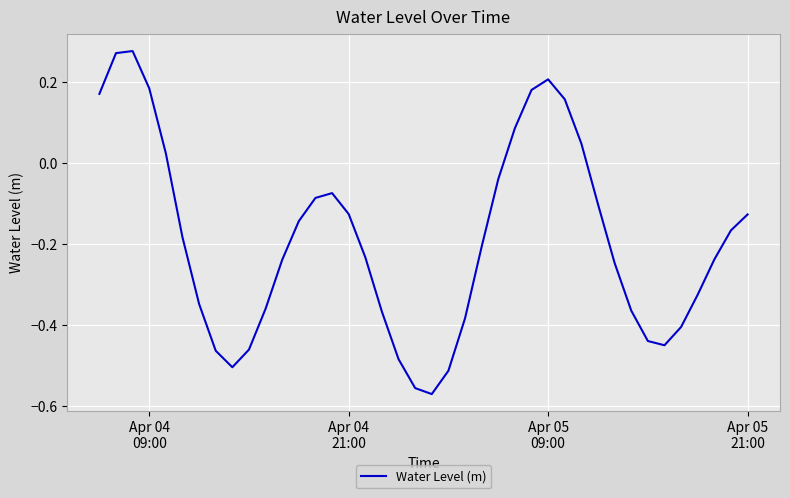

Is this an area chart (filled region under the line)?

No